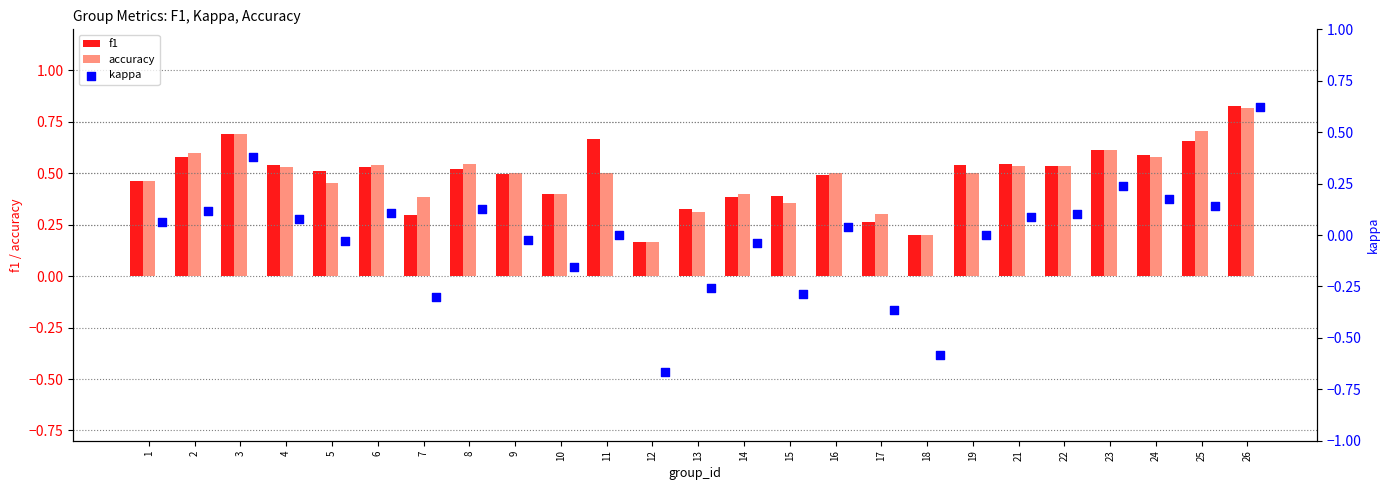

Is the value of accuracy at 9 greater than the value of f1 at 13?

Yes